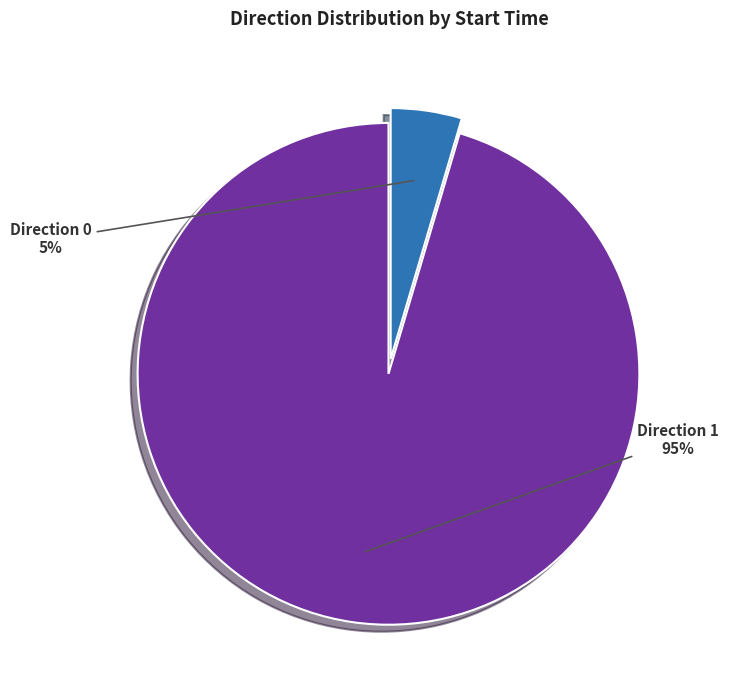

To the nearest percent, what percentage of the pie is Direction 0?

5%